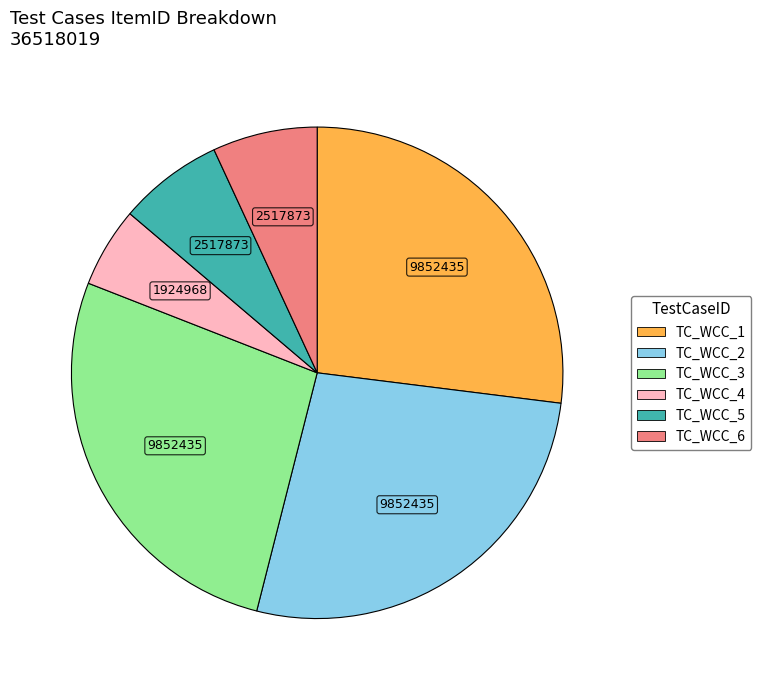

Which category has the smallest portion of the pie?

TC_WCC_4